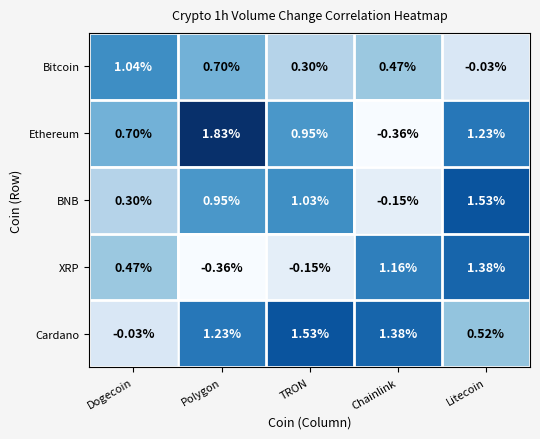

How many values in the Ethereum series exceed 0?

4